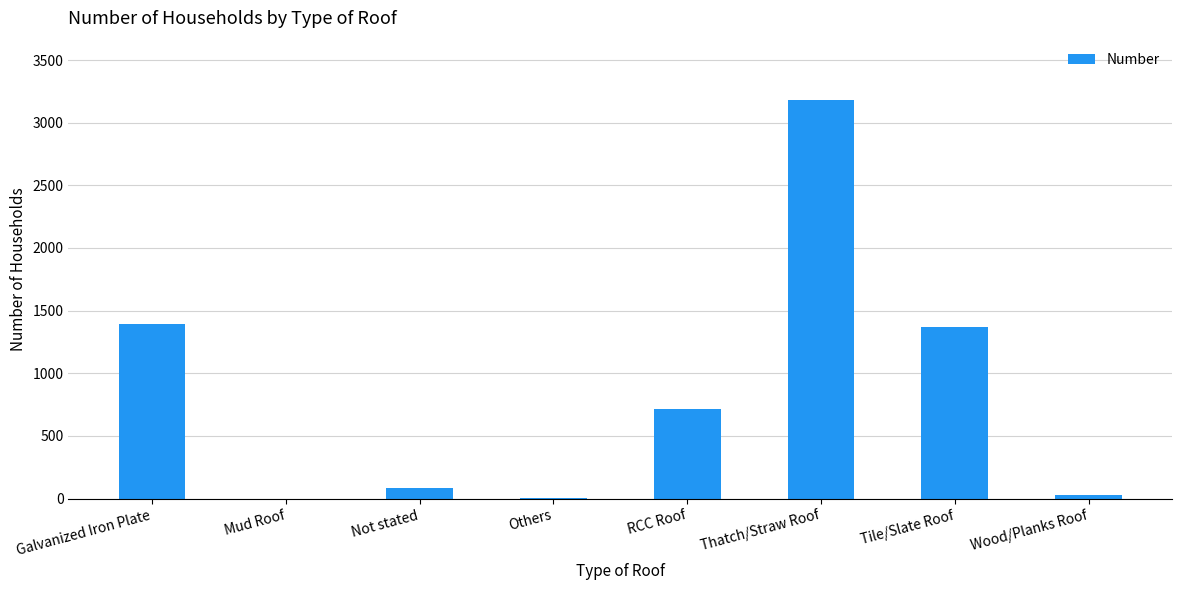

What is the sum of the values at Thatch/Straw Roof and Galvanized Iron Plate?

4575